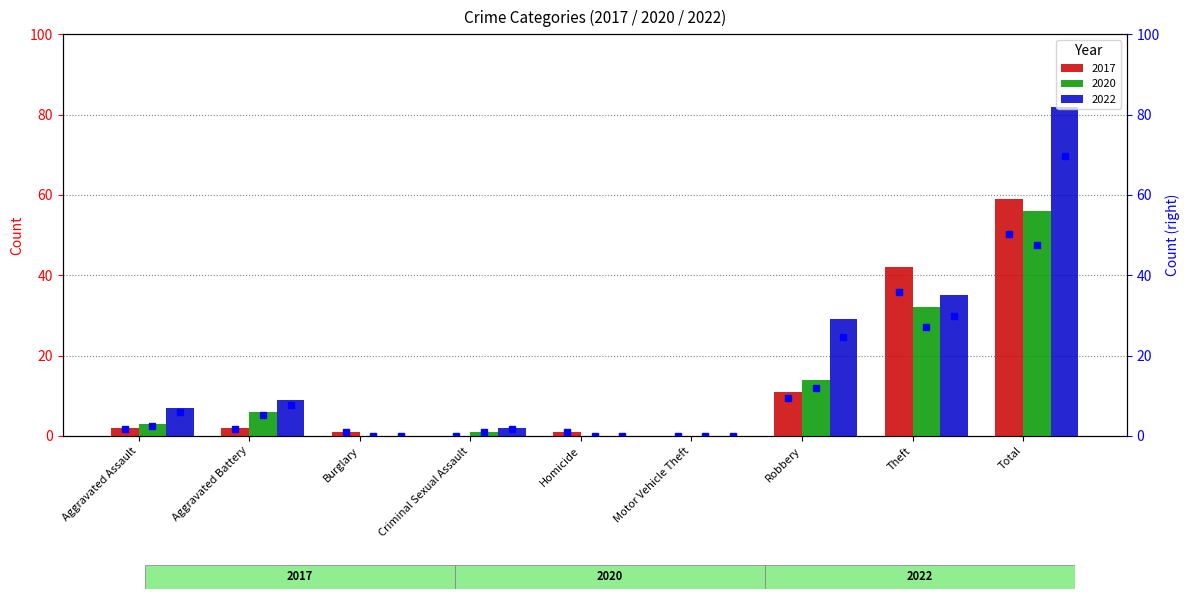

Where does the 2017 series first go above 2?

Robbery